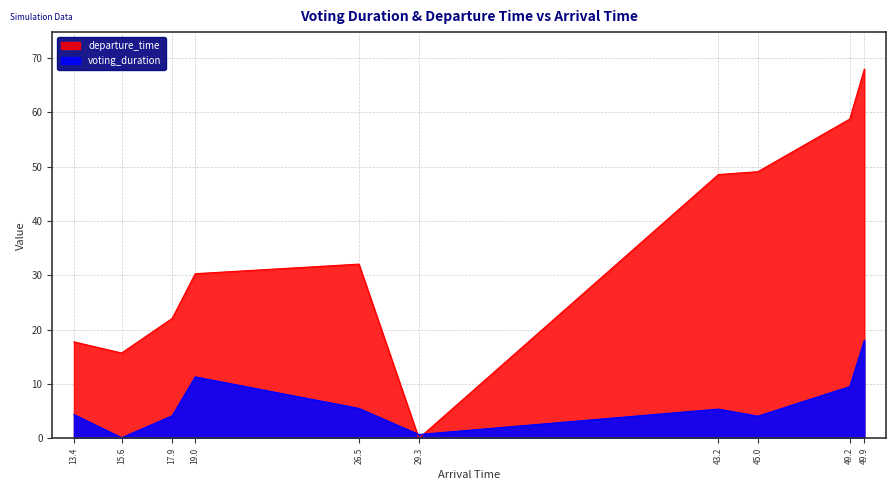

What is the greatest value displayed?

67.9